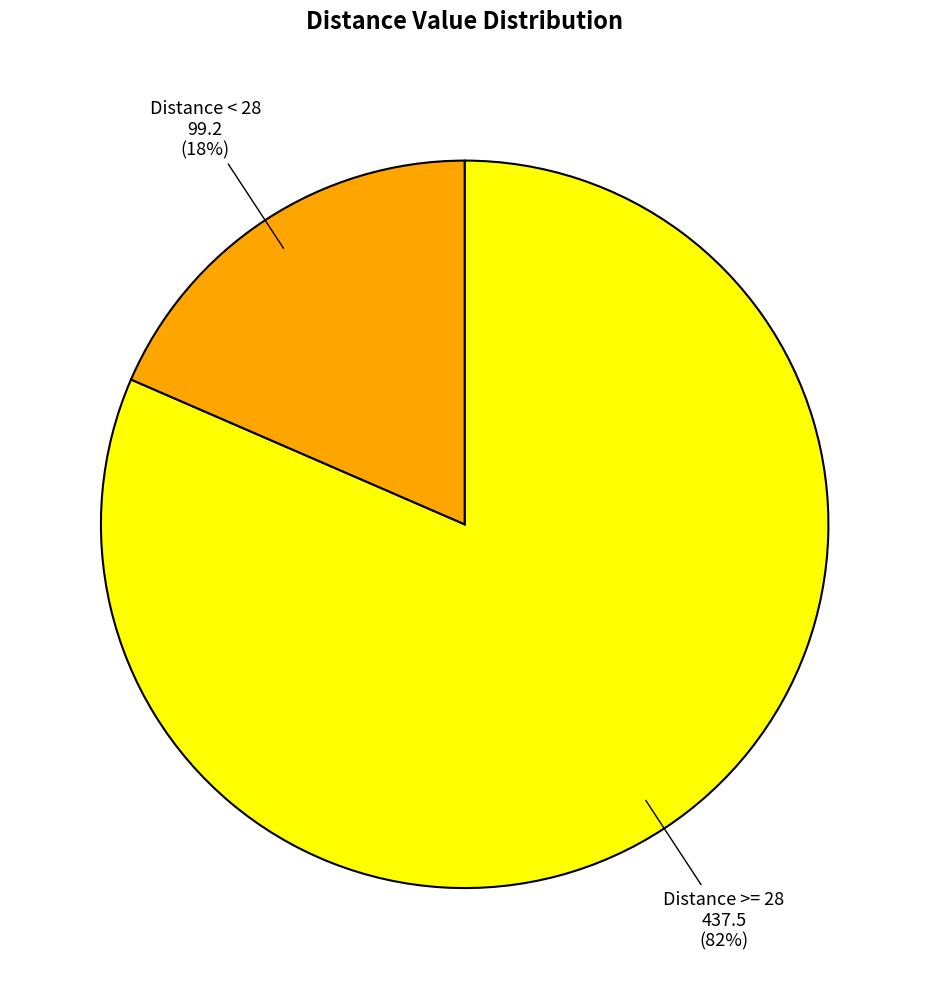

Which category has the smallest portion of the pie?

Distance < 28